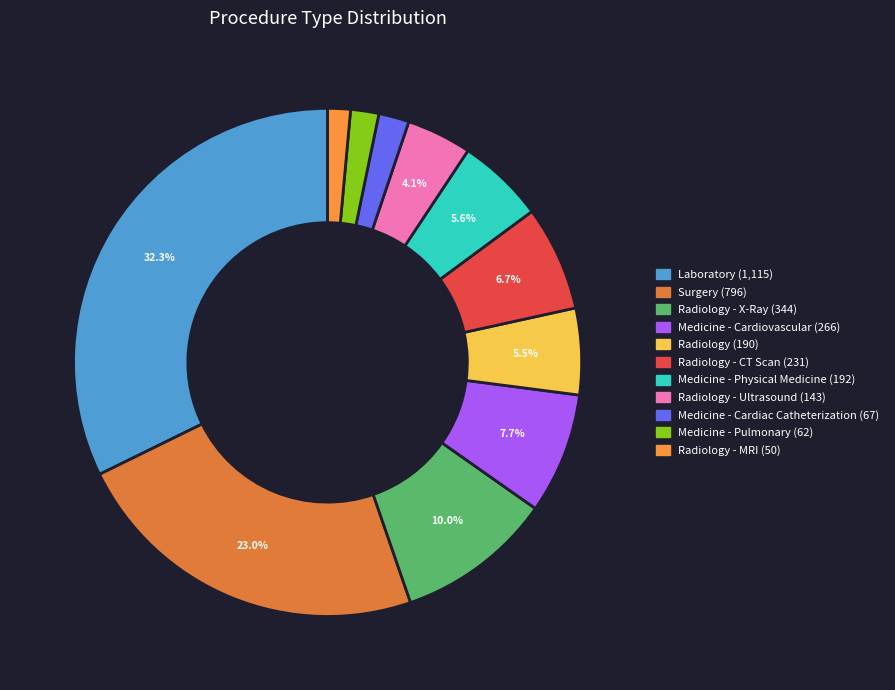

Count the number of slices in the pie.

11